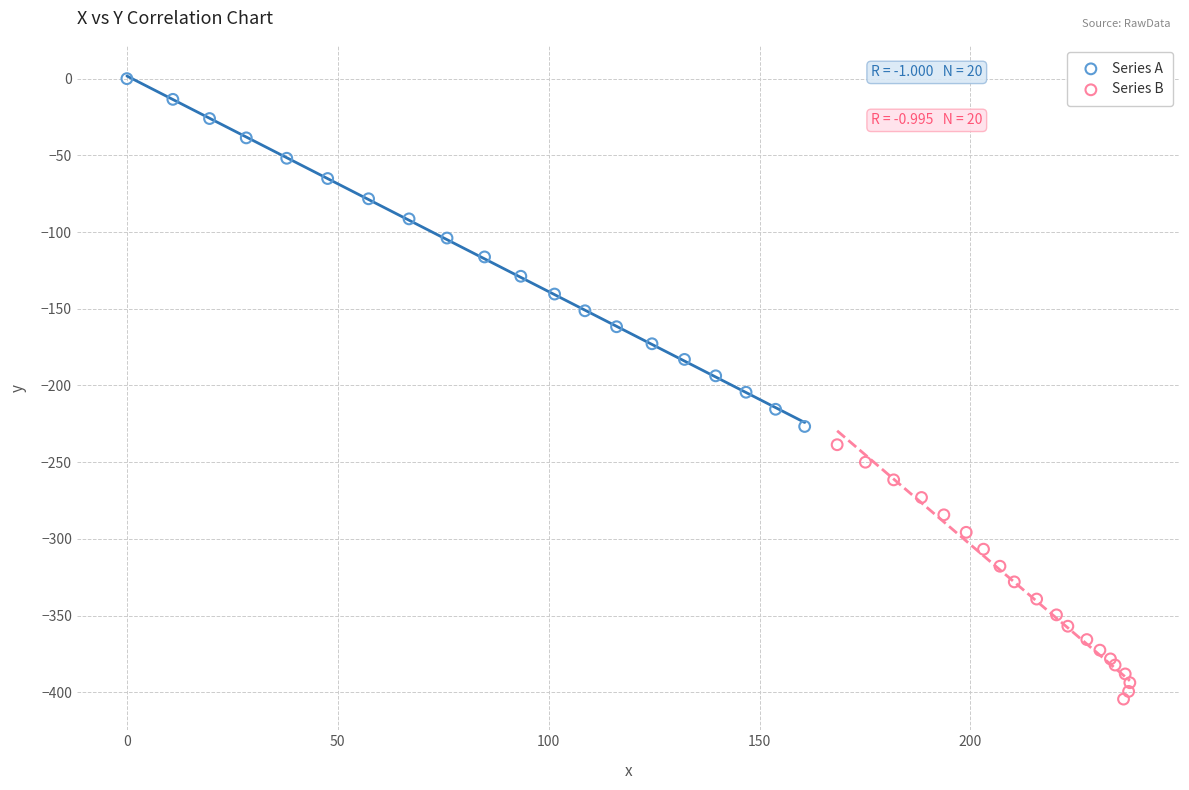

Which series reaches the minimum Y coordinate?

Series B